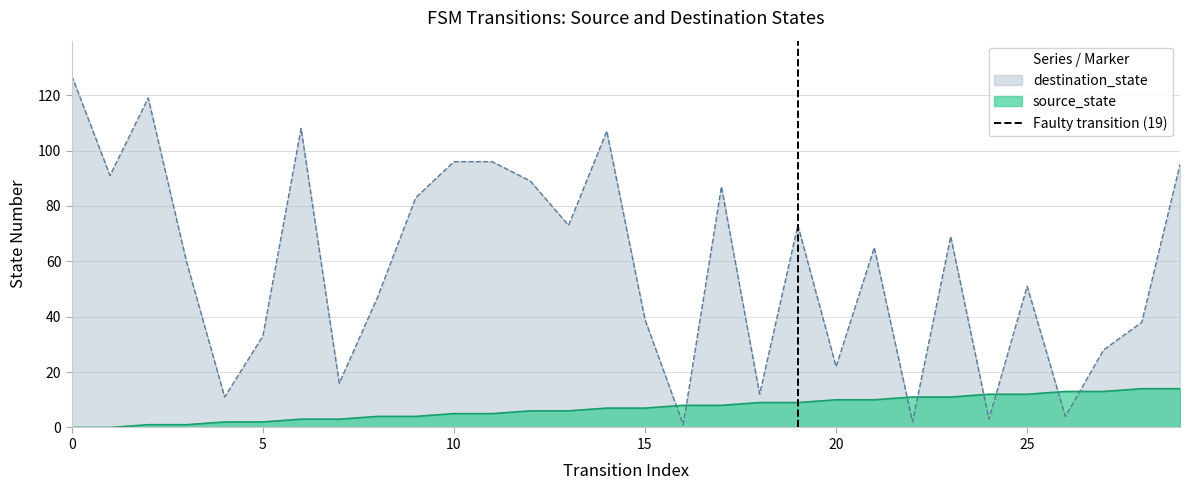

The source_state series shows 5 at 10. True or false?

True